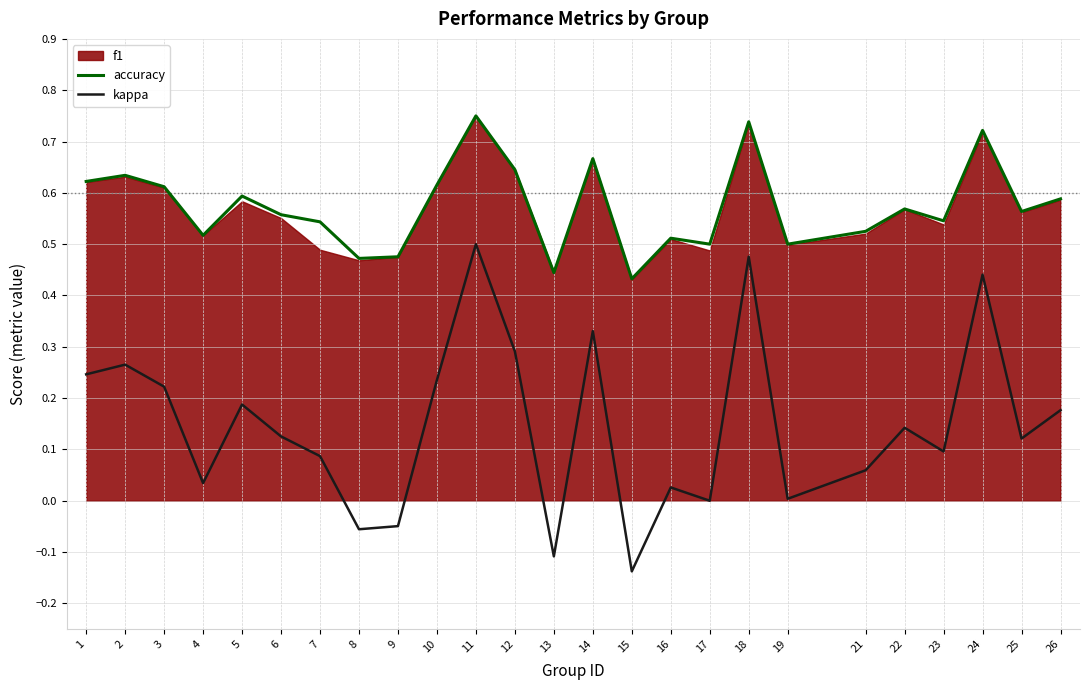

What is the value of the kappa point at the 6th from the left?

0.1